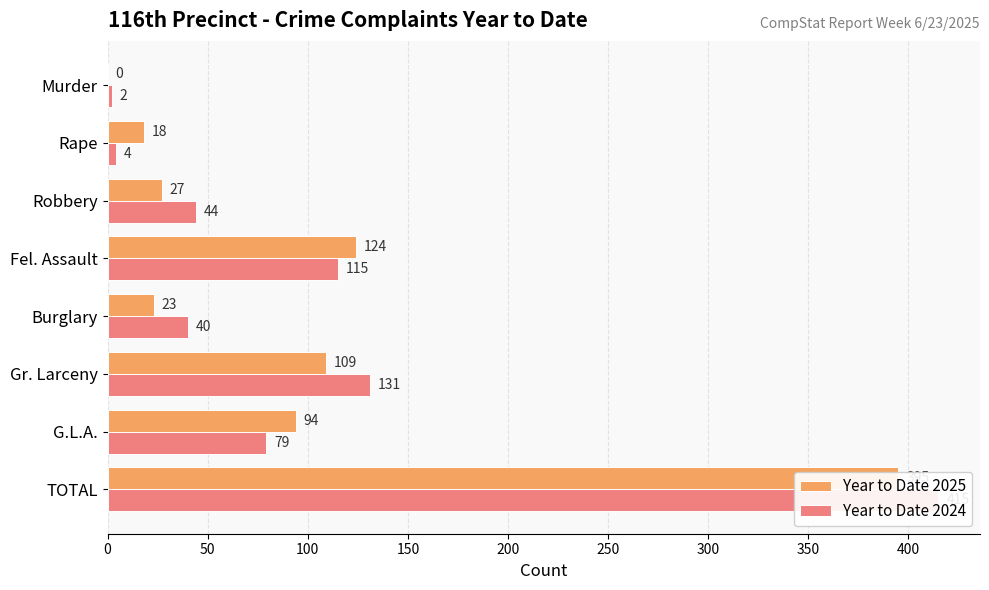

Between TOTAL and Murder, which is larger?

TOTAL